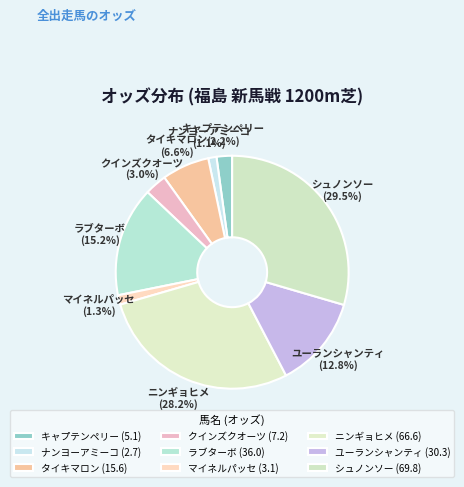

Is there any slice that represents more than half of the pie?

No